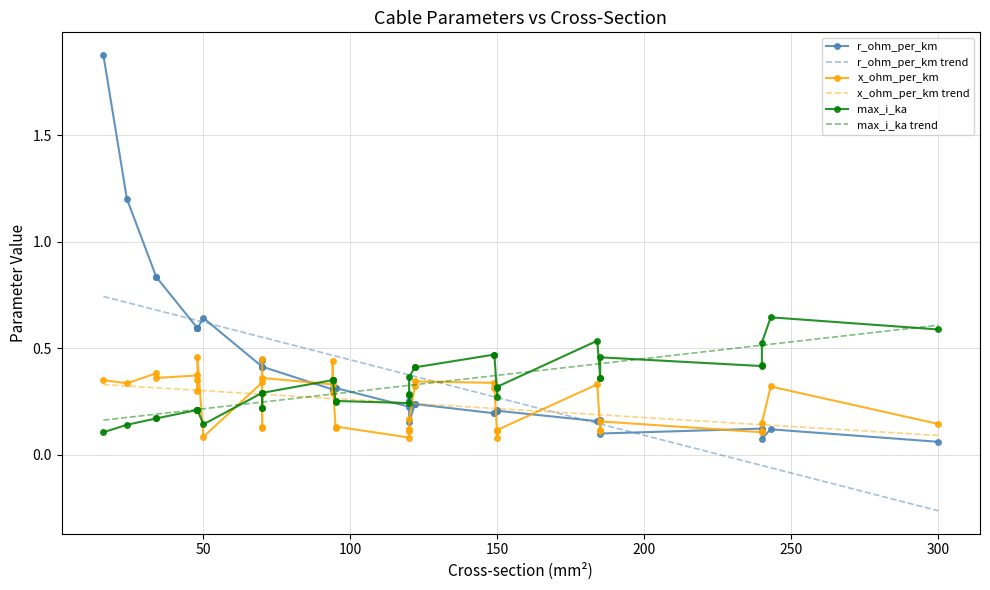

What is the average value of the max_i_ka series?

0.3